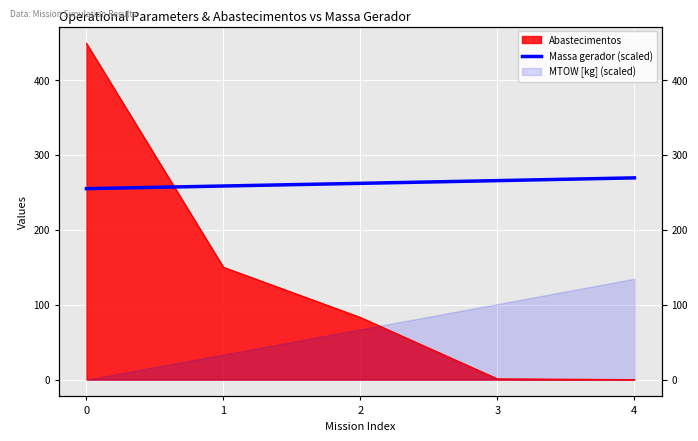

What is the value of the 4th point from the left?

265.7